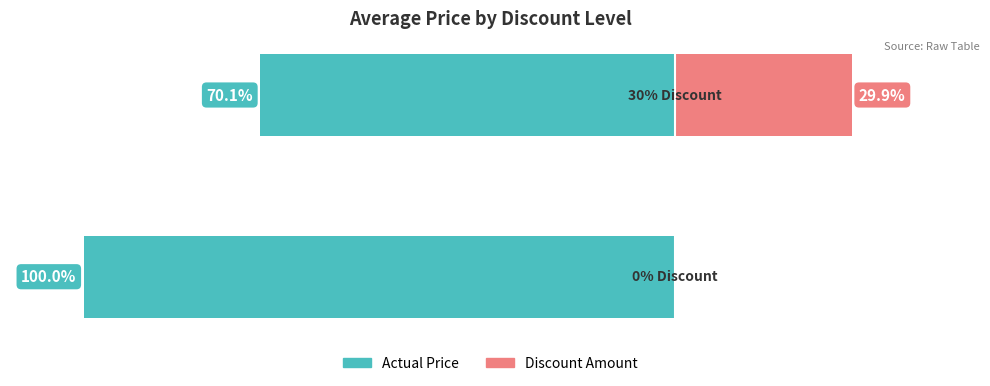

The value of Actual Price at 1 is -112200. True or false?

True